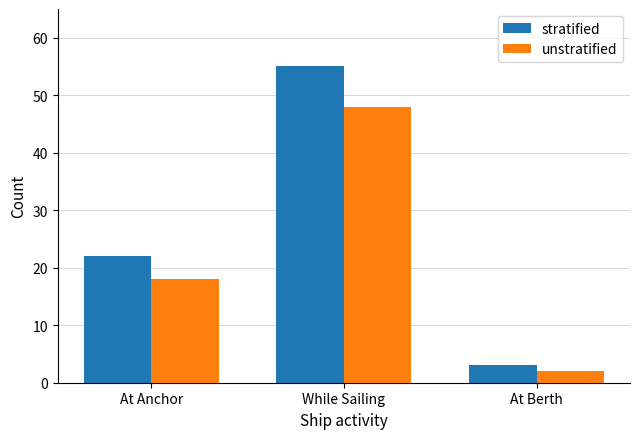

What value does the stratified series have at While Sailing, to the nearest 10?

60